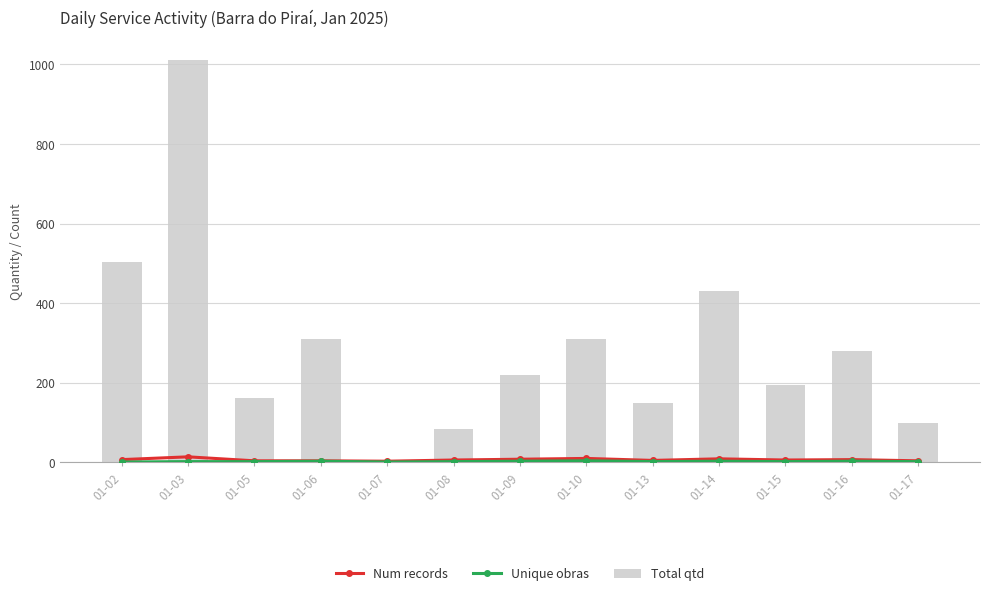

Reading left to right, what are all the values shown in this chart?

Num records: 01-02=7	01-03=14	01-05=4	01-06=4	01-07=3	01-08=6	01-09=8	01-10=10	01-13=5	01-14=9	01-15=6	01-16=7	01-17=4
Unique obras: 01-02=1	01-03=2	01-05=2	01-06=3	01-07=1	01-08=2	01-09=3	01-10=4	01-13=2	01-14=3	01-15=2	01-16=3	01-17=2
Total qtd: 01-02=504	01-03=1010	01-05=163	01-06=309	01-07=4	01-08=85	01-09=220	01-10=310	01-13=150	01-14=430	01-15=195	01-16=280	01-17=100